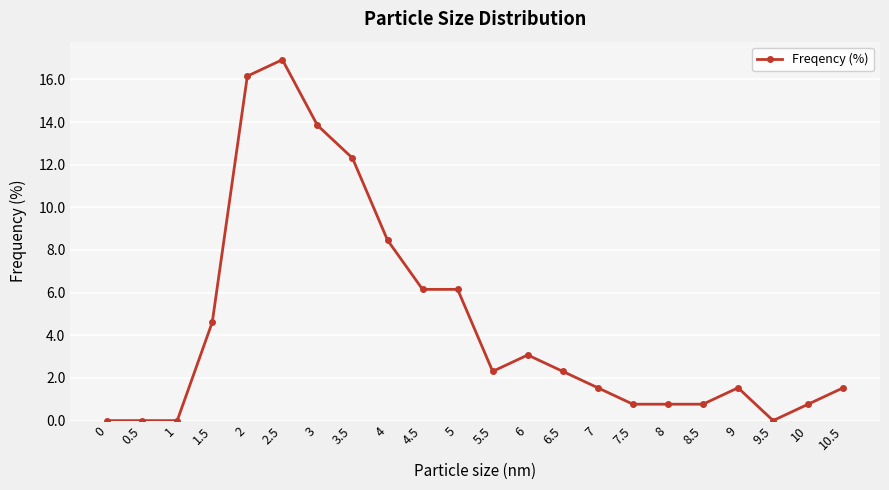

The value at 7 is 2.5. True or false?

False